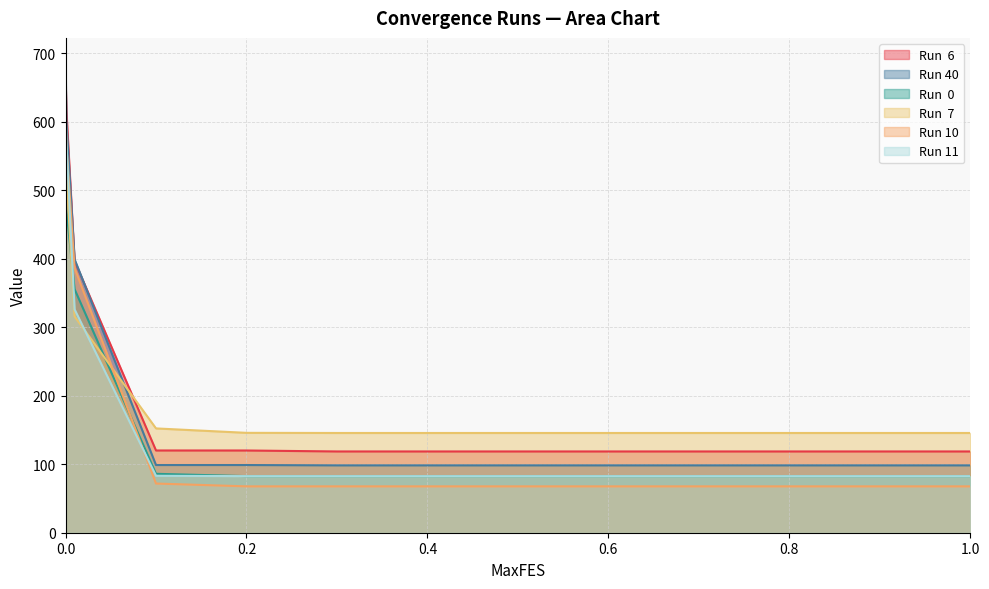

Between 0.2 and 1, which series saw the biggest shift?

Run  6